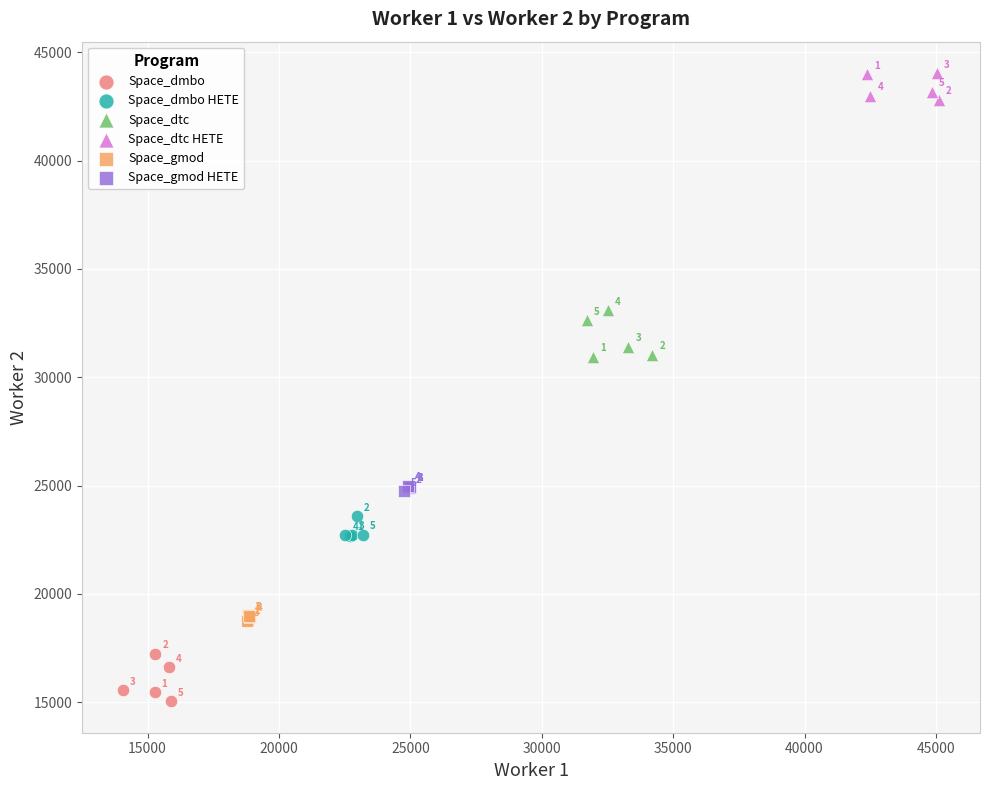

Which series reaches the minimum Y coordinate?

Space_dmbo